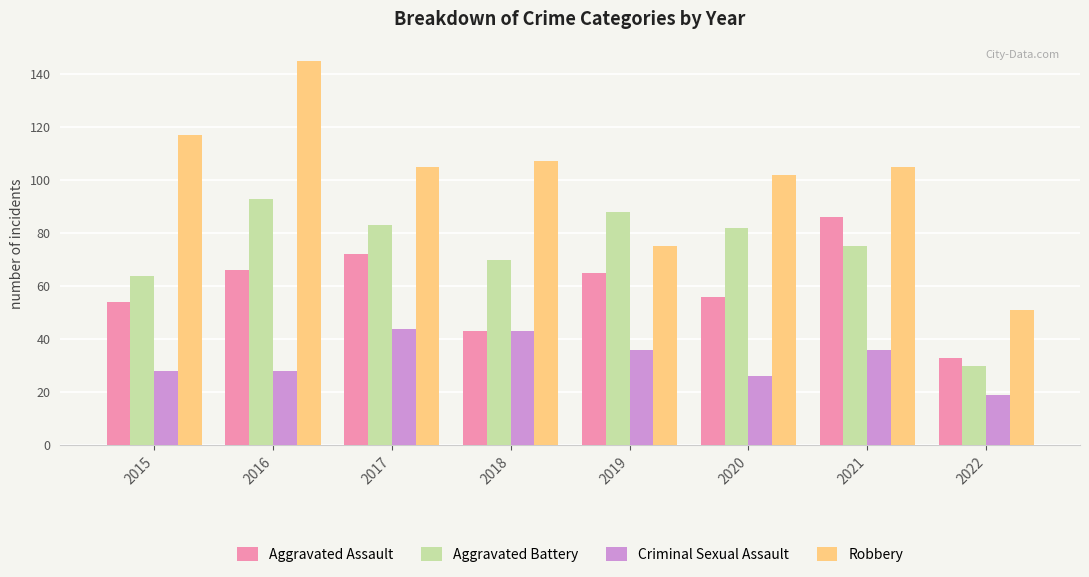

What is the difference between the maximum and second lowest values in the Robbery series?

70